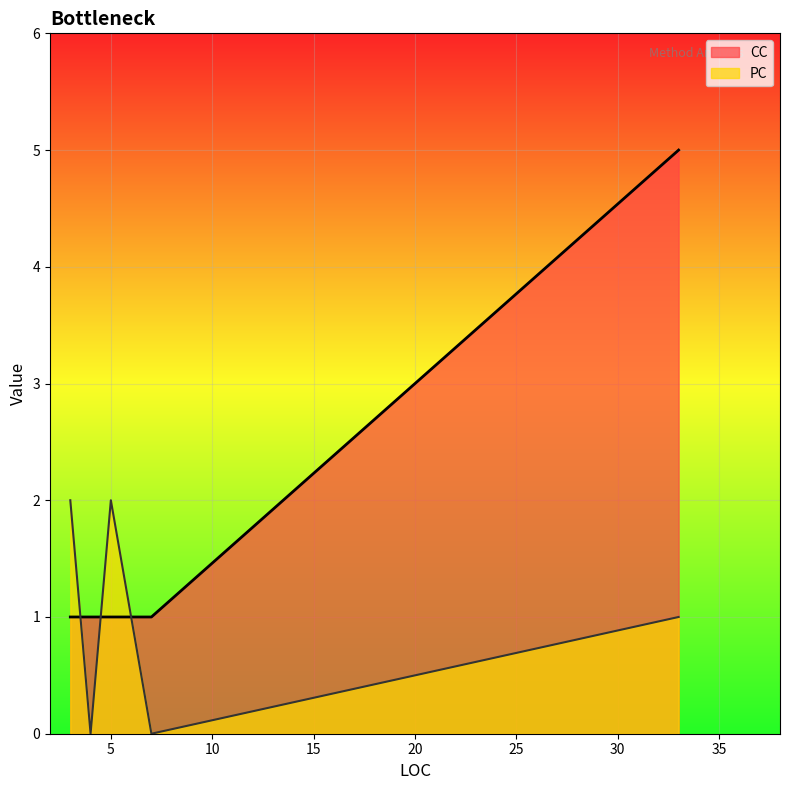

What is the average value of the PC series?

1